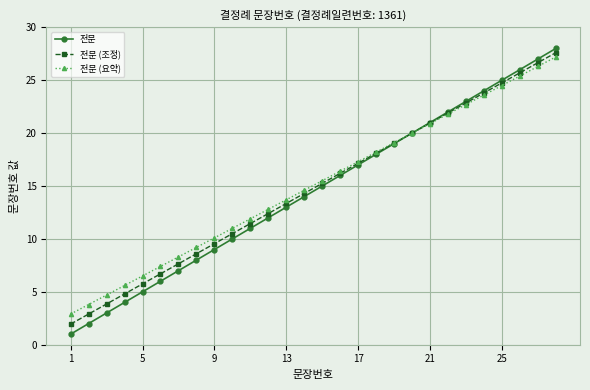

What is the value of the 전문 (요약) point at the 28th from the left?

27.2